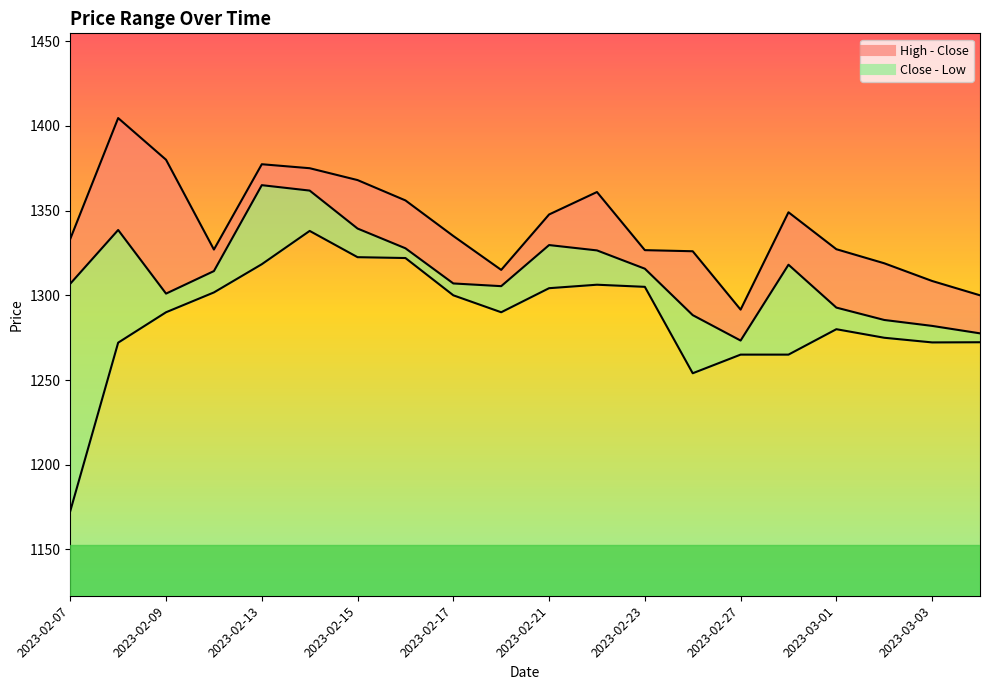

Rank the series by their maximum value, from lowest to highest.

Low, Close, High